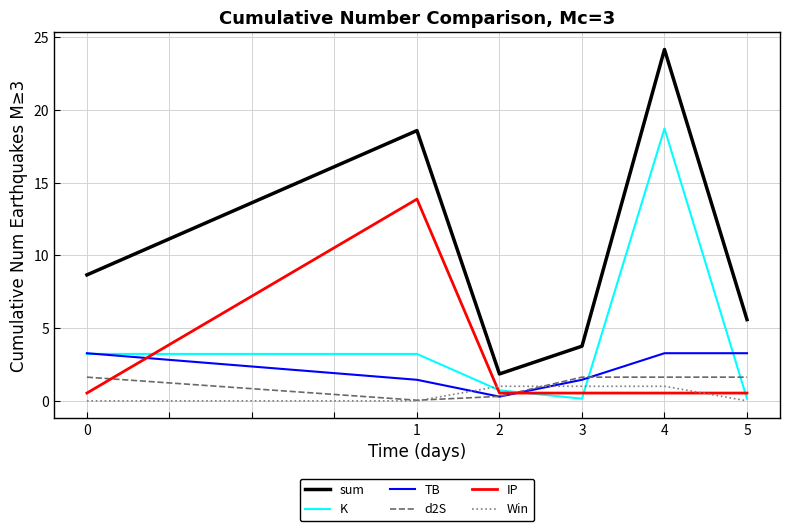

Which series has the widest spread of values?

sum